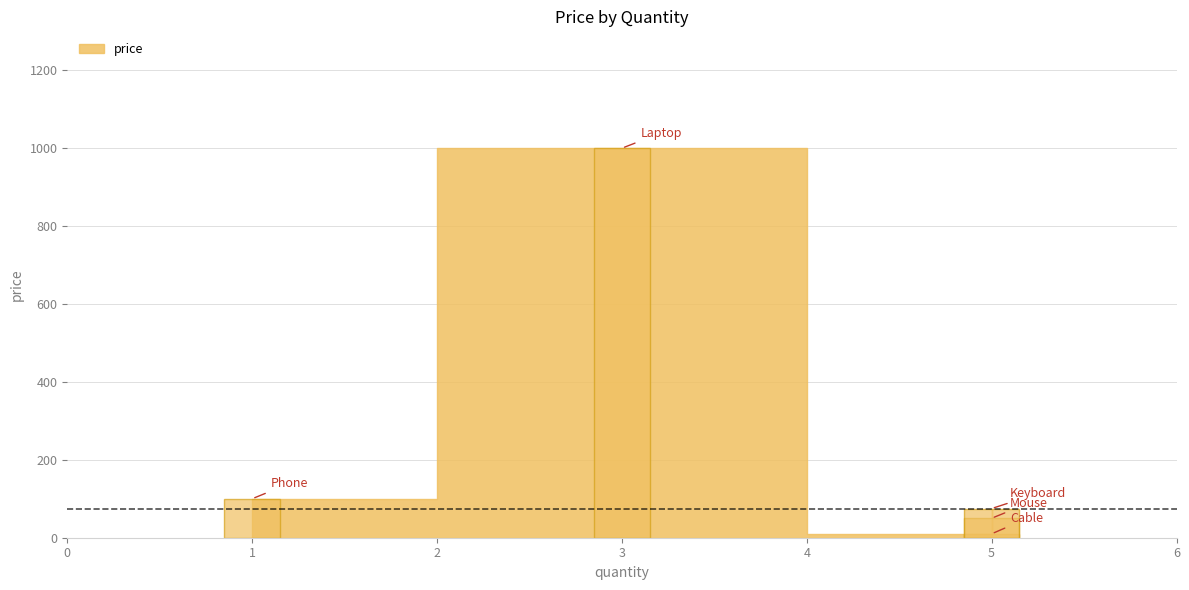

What is the label of the 2nd bar from the left?

3